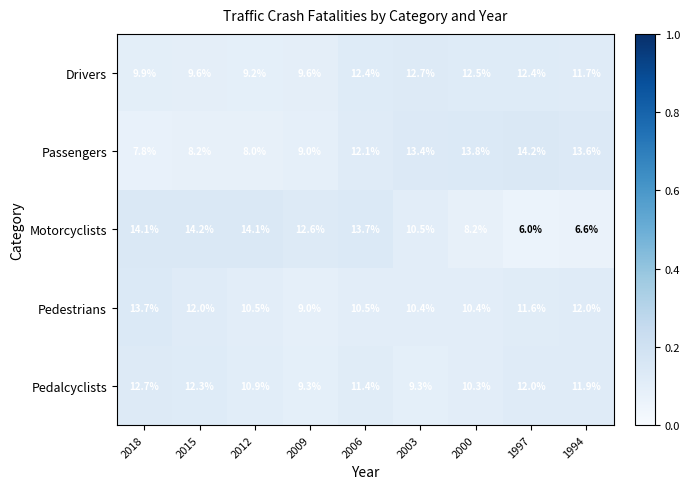

At which category is the sum across all series the highest?

2006